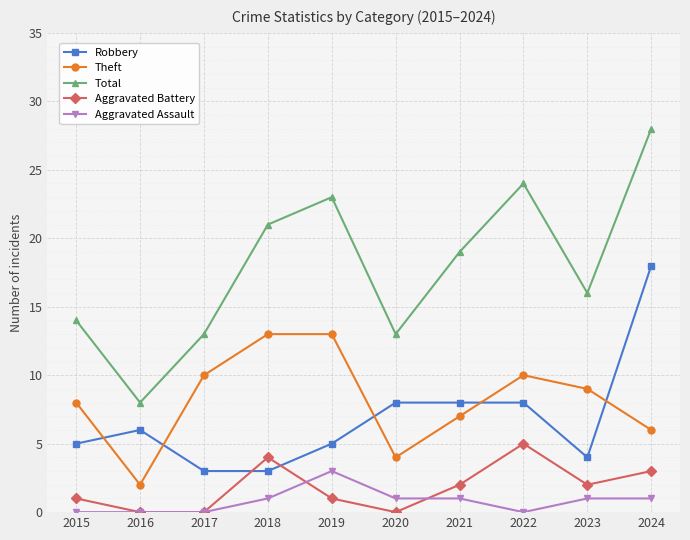

What value does the Total series have at 2017, to the nearest 10?

10